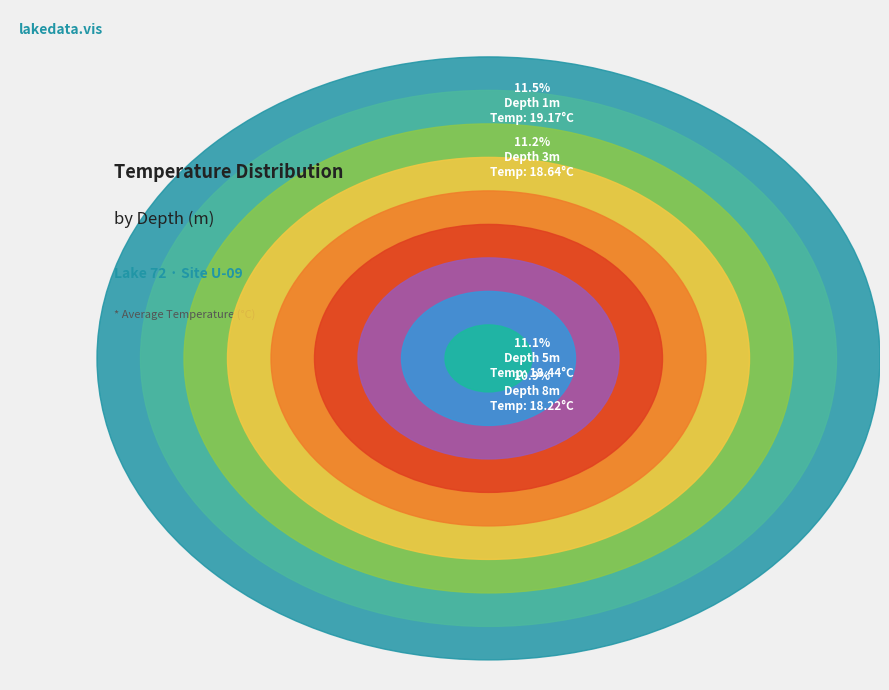

What percentage is NOT represented by 6?

88.9%